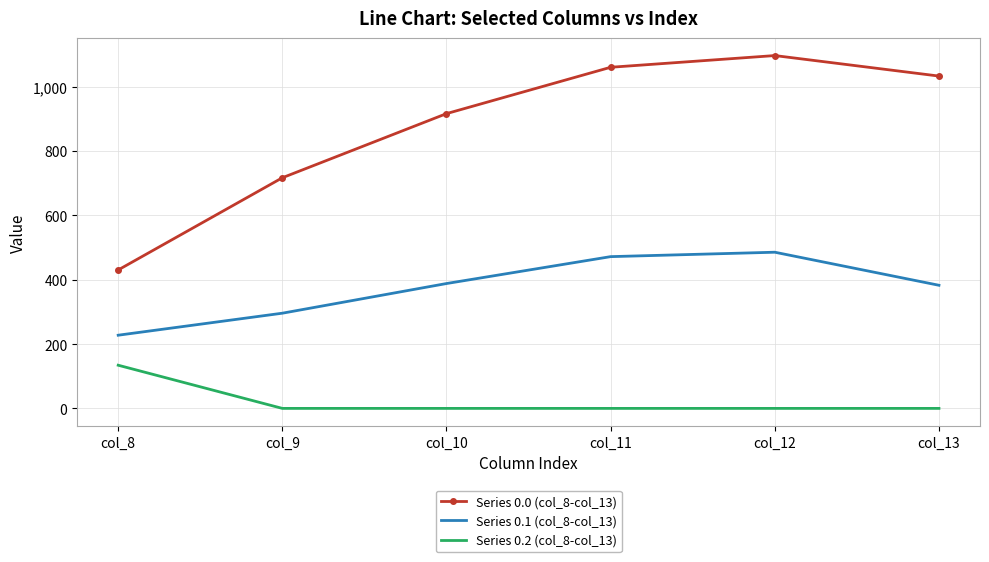

Reading right to left, what are all the values shown in this chart?

Series 0.0 (col_8-col_13): col_13=1032.9	col_12=1096.7	col_11=1060.3	col_10=916.2	col_9=716.9	col_8=430.3
Series 0.1 (col_8-col_13): col_13=382.7	col_12=485.4	col_11=471.7	col_10=388.1	col_9=295.9	col_8=227.5
Series 0.2 (col_8-col_13): col_13=0.0	col_12=0.0	col_11=0.0	col_10=0.0	col_9=0.0	col_8=134.2